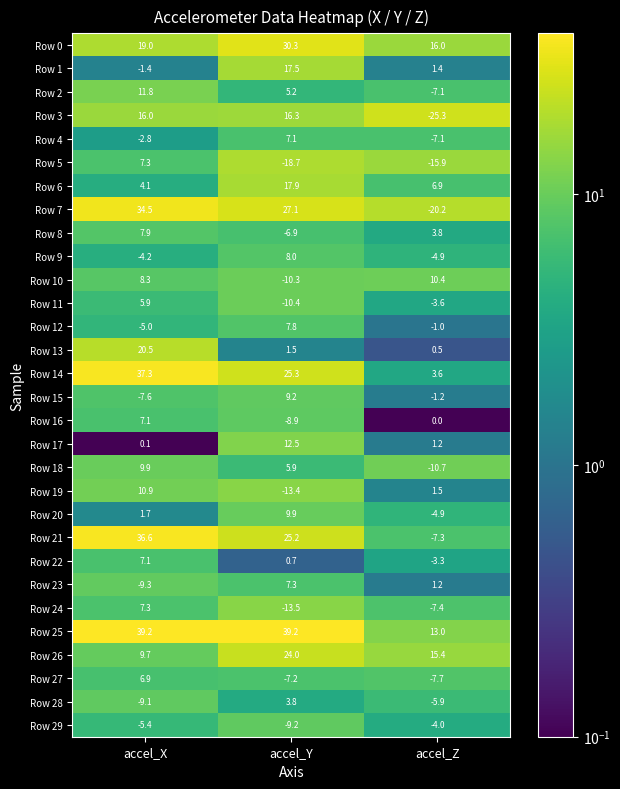

How many series are shown in this chart?

30